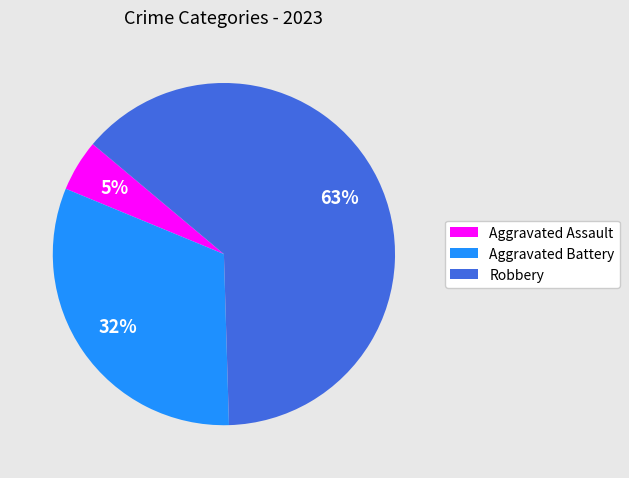

What is the majority slice?

Robbery